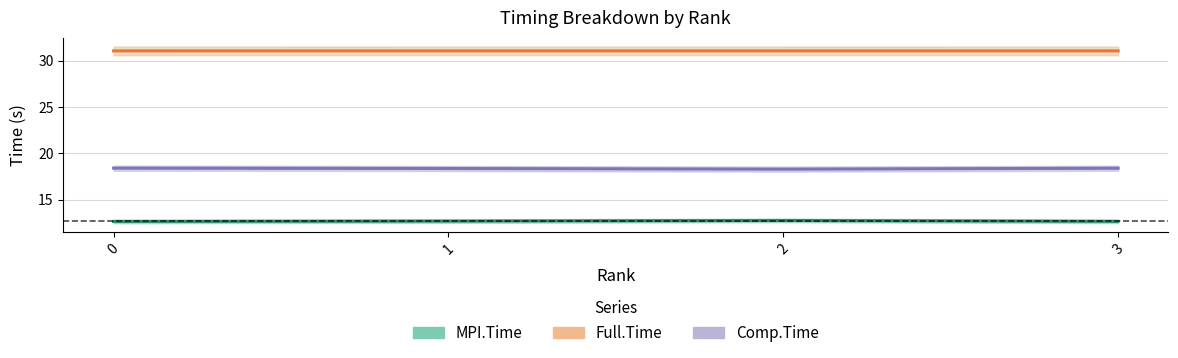

What is the value of the Comp.Time point at the 2nd from the left?

18.4